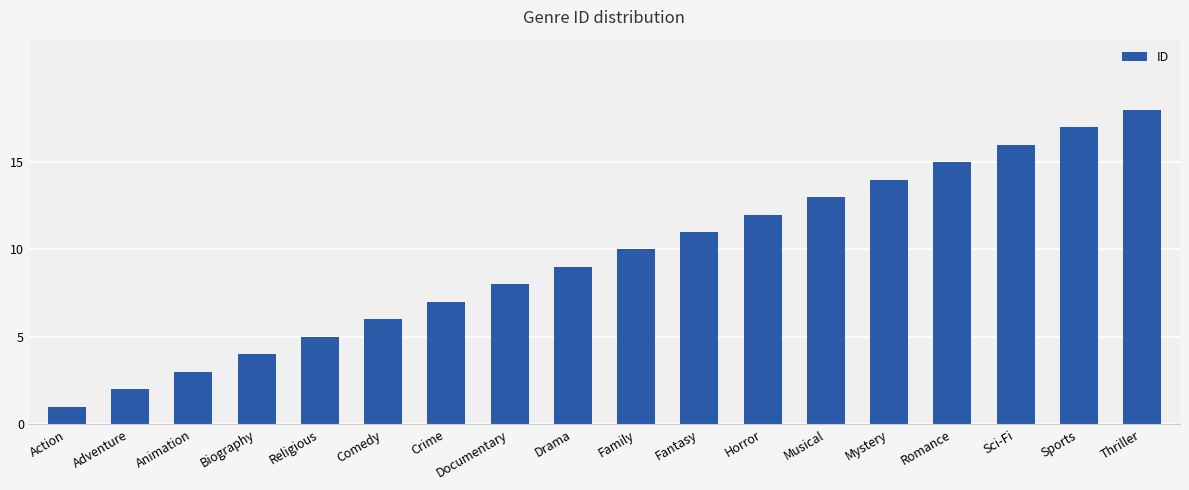

What is the label of the 14th bar from the right?

Religious